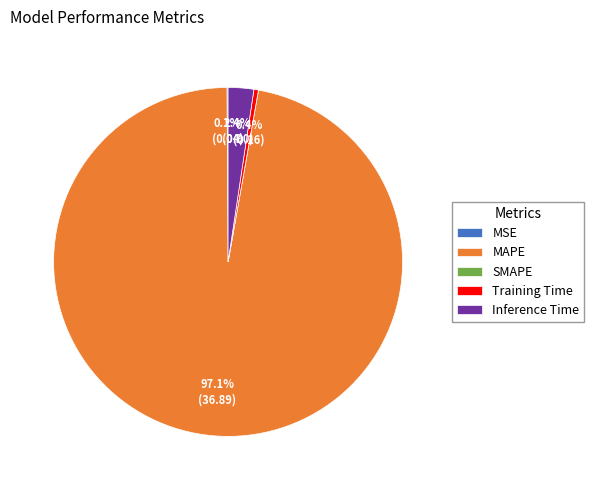

Which slice is the largest?

MAPE